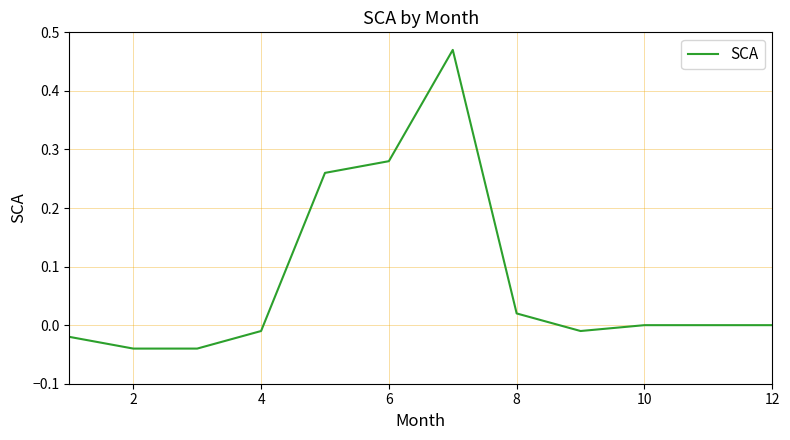

Does the chart have visible grid lines?

Yes